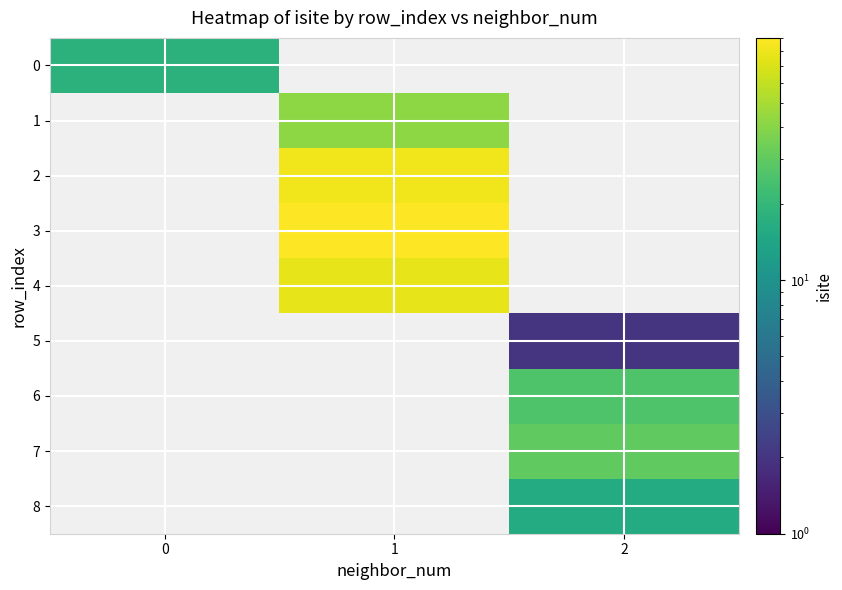

What is the difference between the highest and lowest values at 0?

18